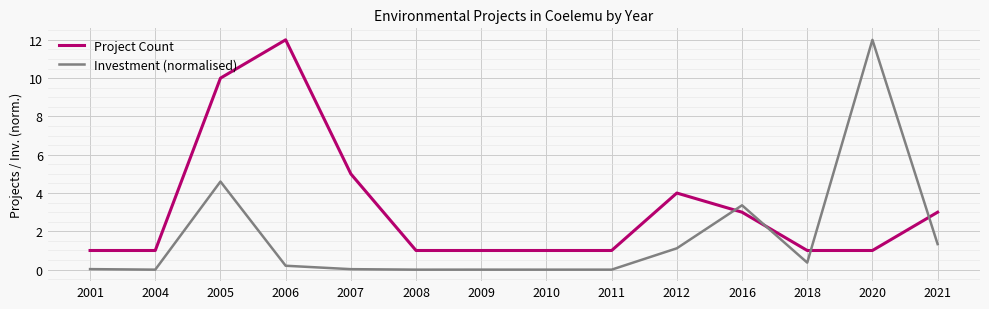

Which series has the largest range (max minus min)?

Investment (normalised)